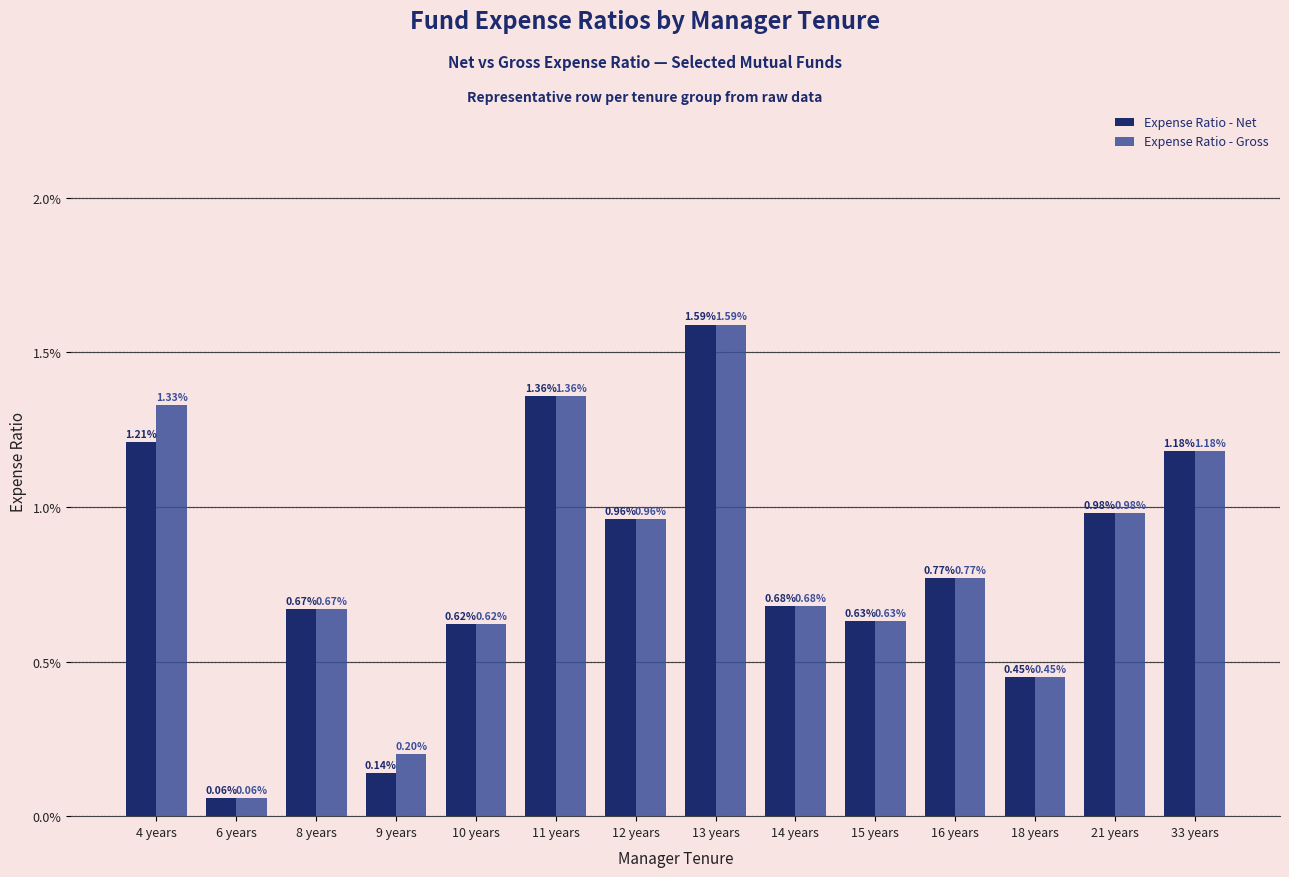

At which category is the sum across all series the highest?

13 years